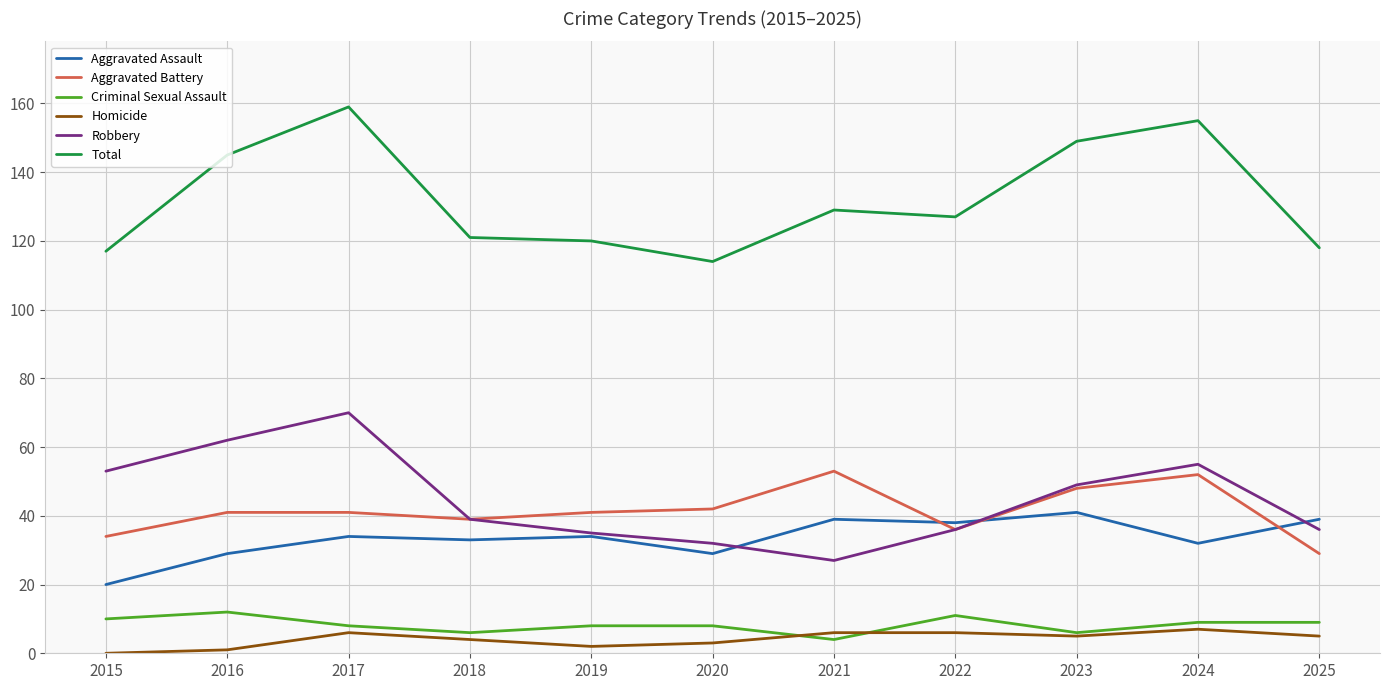

At how many categories does at least one series exceed 19?

11